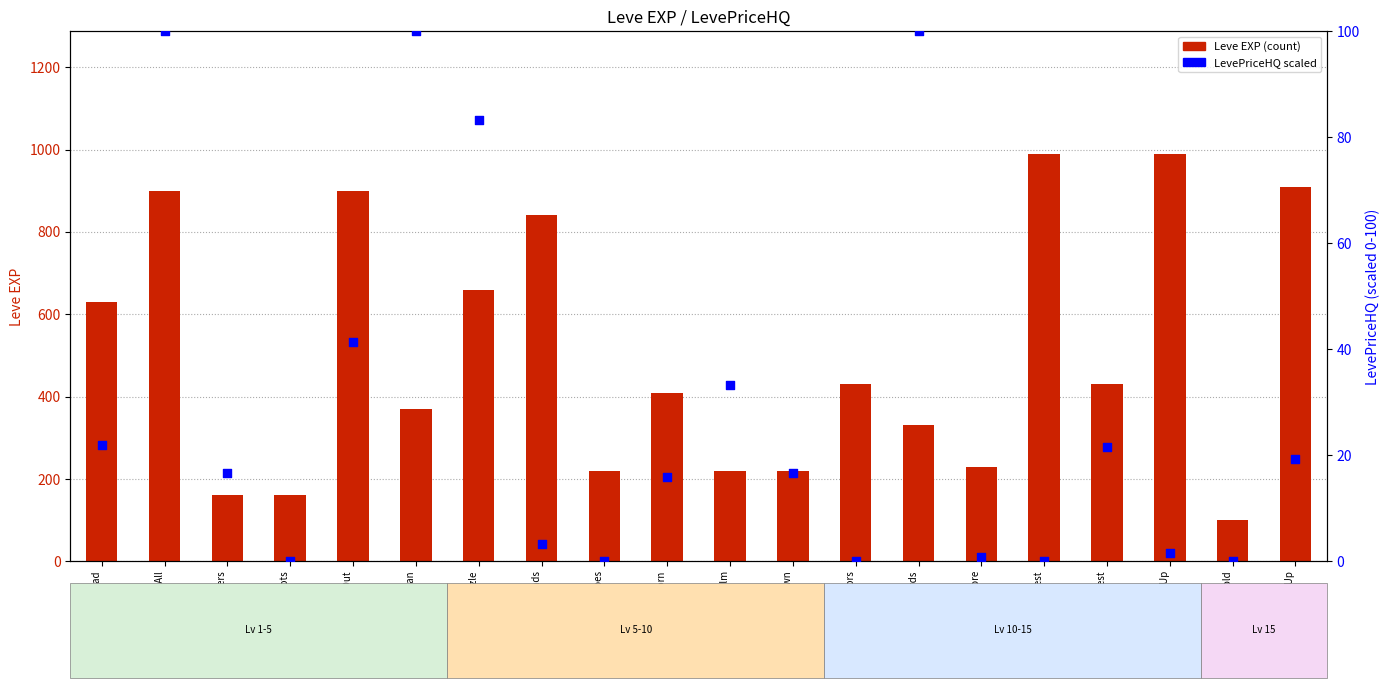

At which category is the sum across all series the highest?

Underneath It All